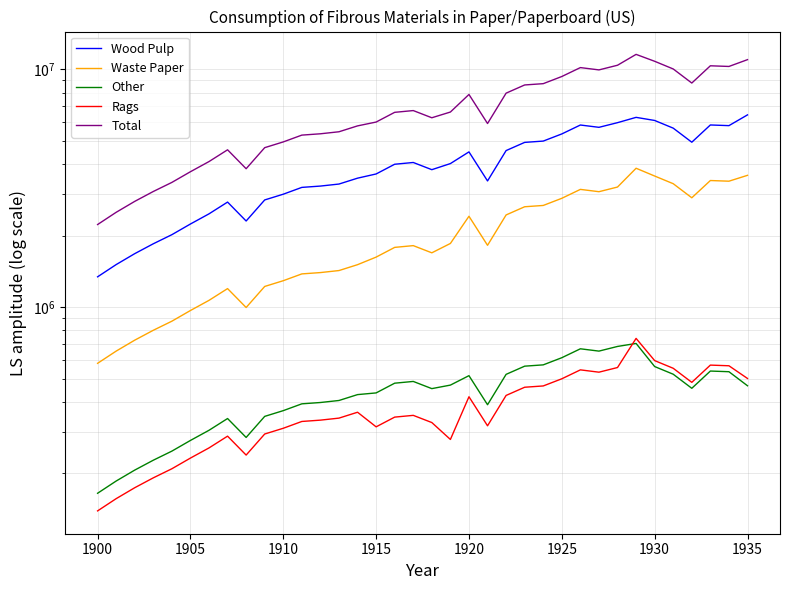

What is the difference between the second highest and second lowest values in the Waste Paper series?

2933589.4